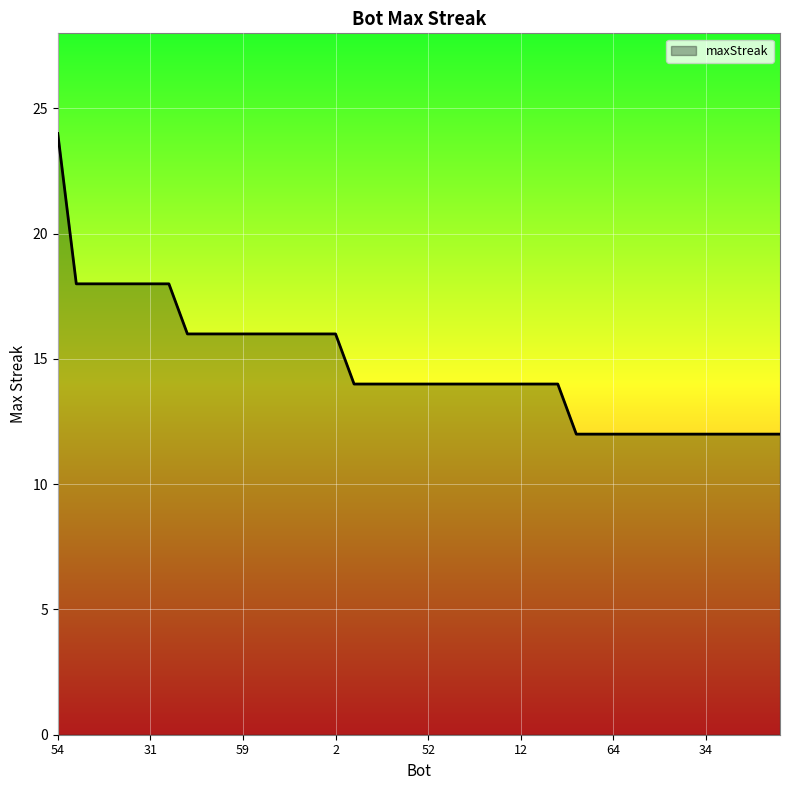

Count the values in the range 12 to 16.

33